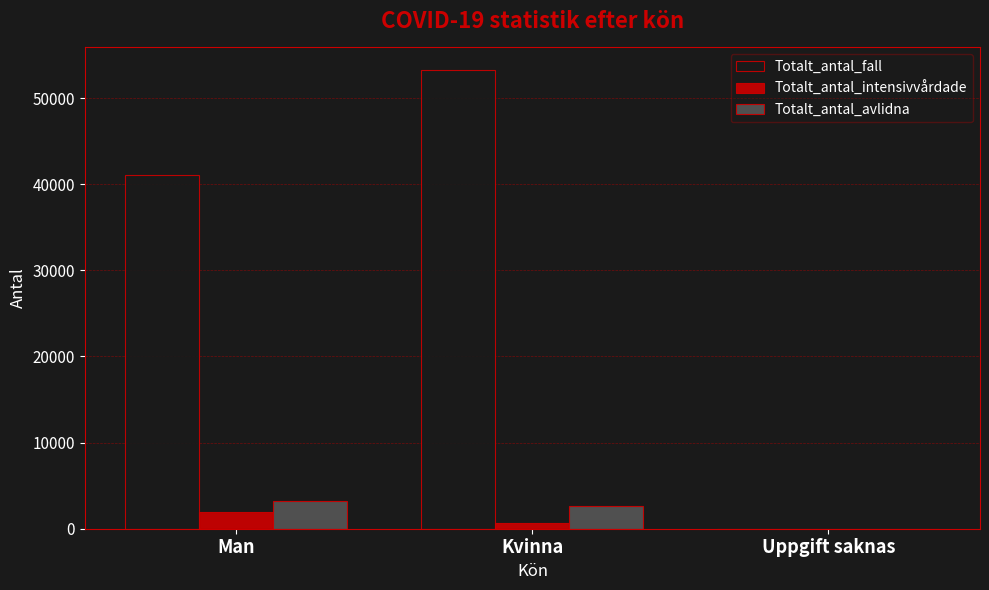

What is the total value across all series at Uppgift saknas?

6